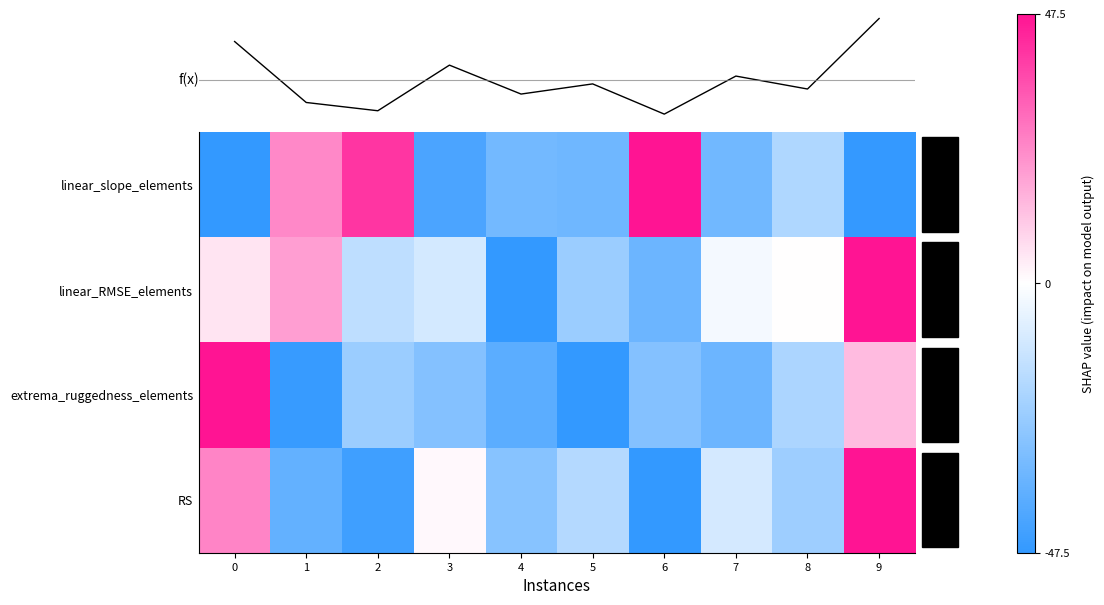

What is the difference between the second highest and minimum values in the linear_RMSE_elements series?

1.4